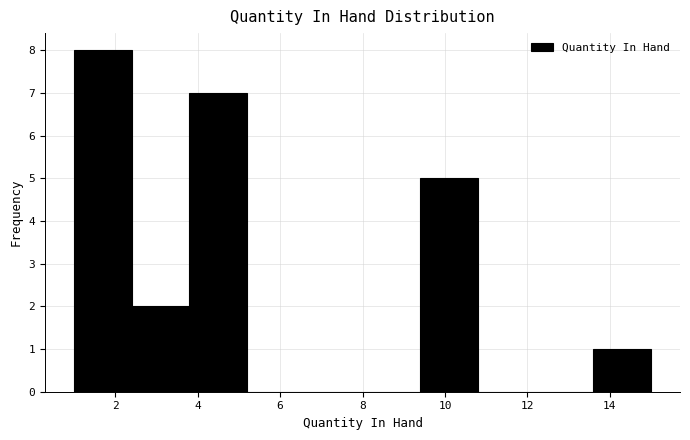

Which range on the x-axis has the tallest bar?

1.0 to 2.4